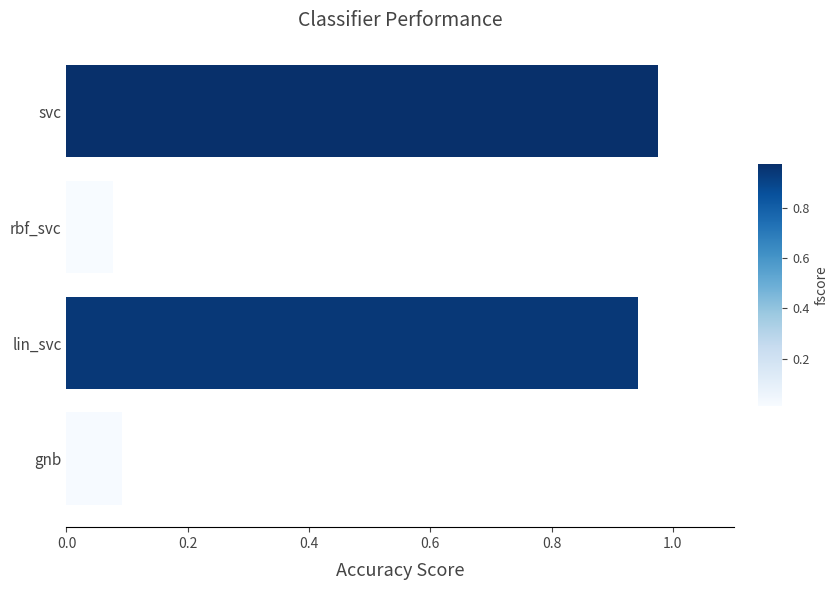

What is the change in value from rbf_svc to lin_svc?

+0.9